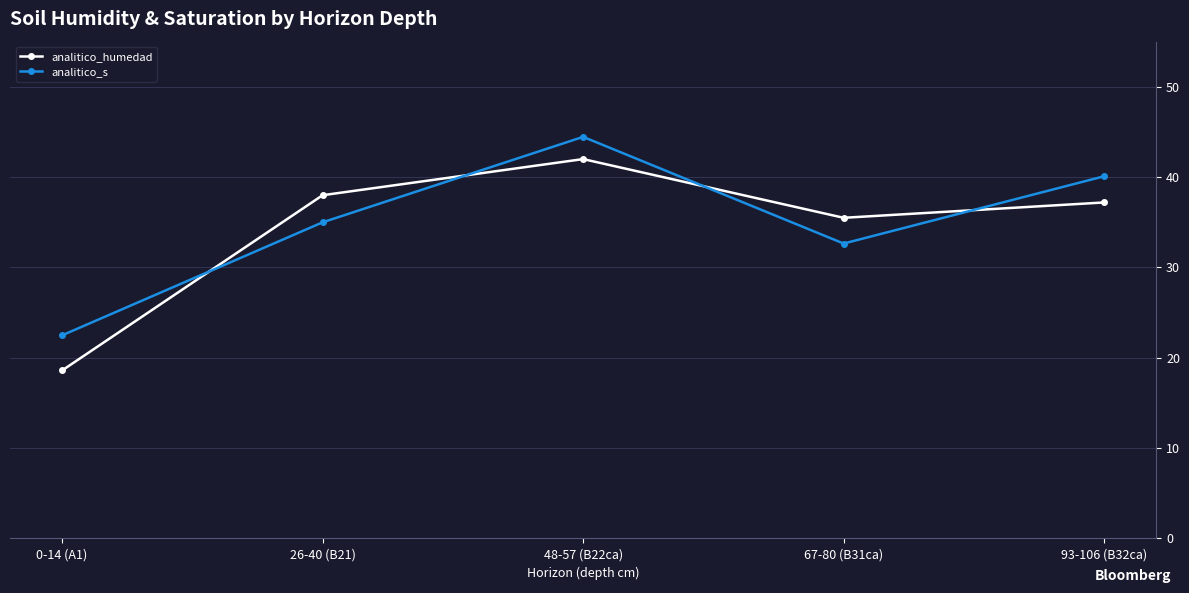

Is the value of analitico_humedad at 0-14 (A1) greater than the value of analitico_s at 48-57 (B22ca)?

No